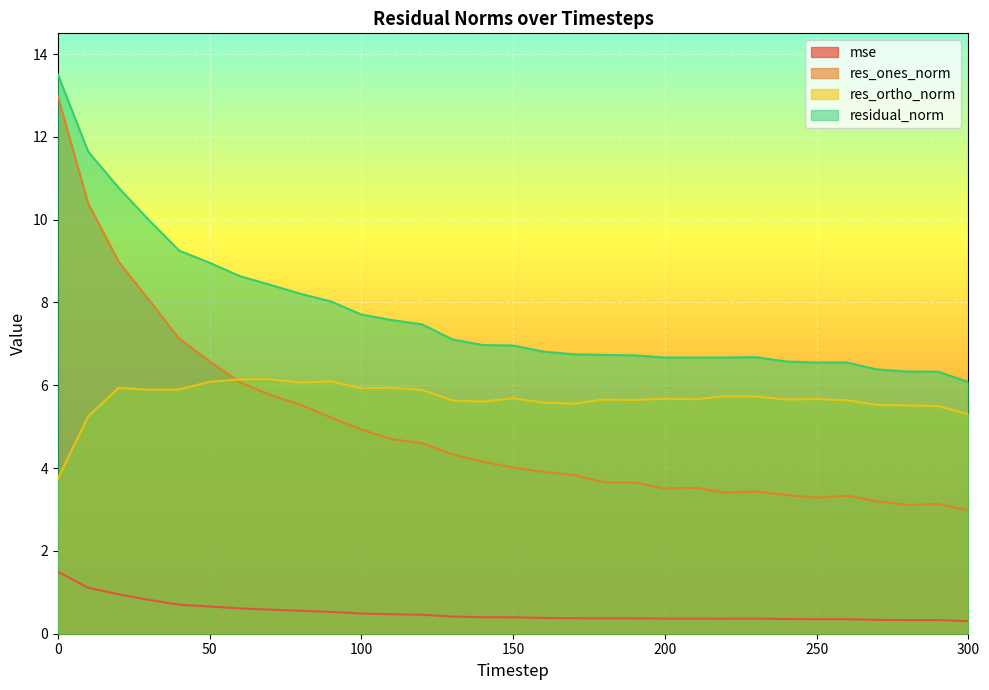

In residual_norm, how many points are lower than both neighbors (excluding endpoints)?

1